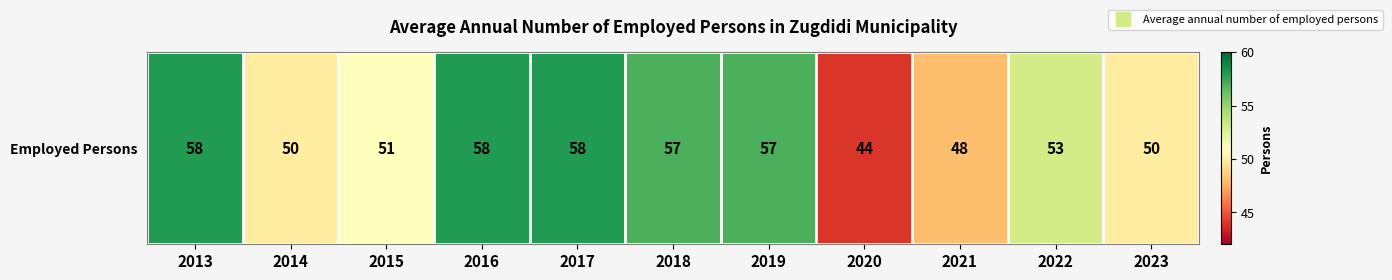

What is the difference between the maximum and minimum values?

14